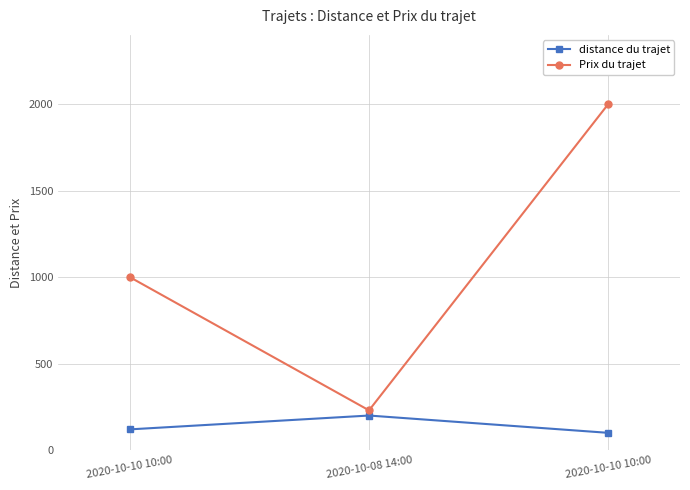

List the series in order of their peak value, lowest first.

distance du trajet, Prix du trajet